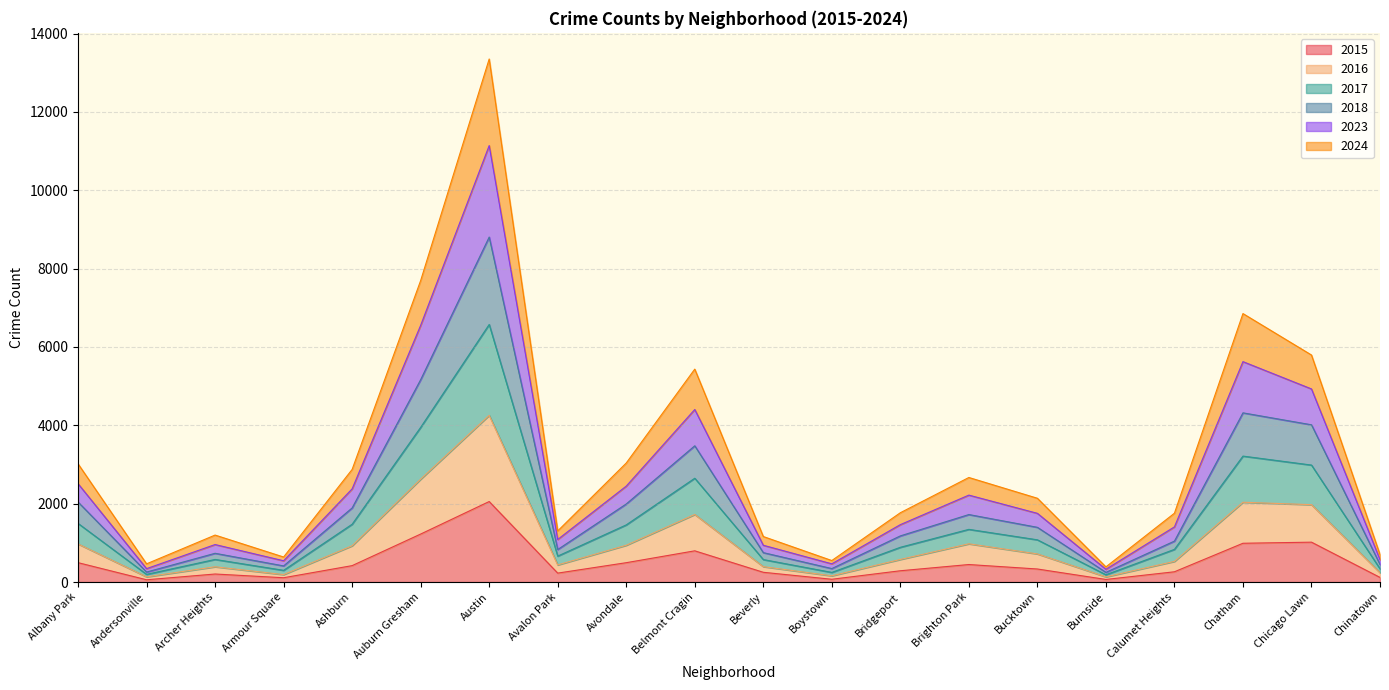

The value of 2015 at Auburn Gresham is 1225. True or false?

True